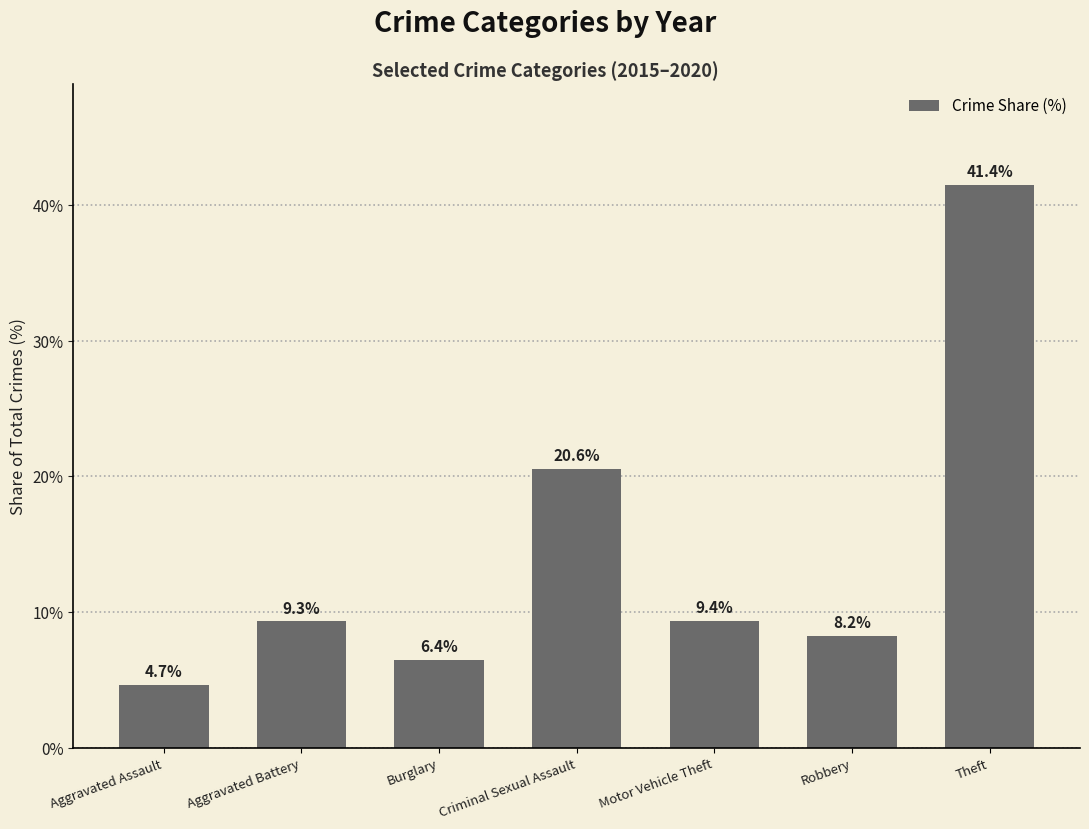

What is the approximate value at Aggravated Assault?

4.7